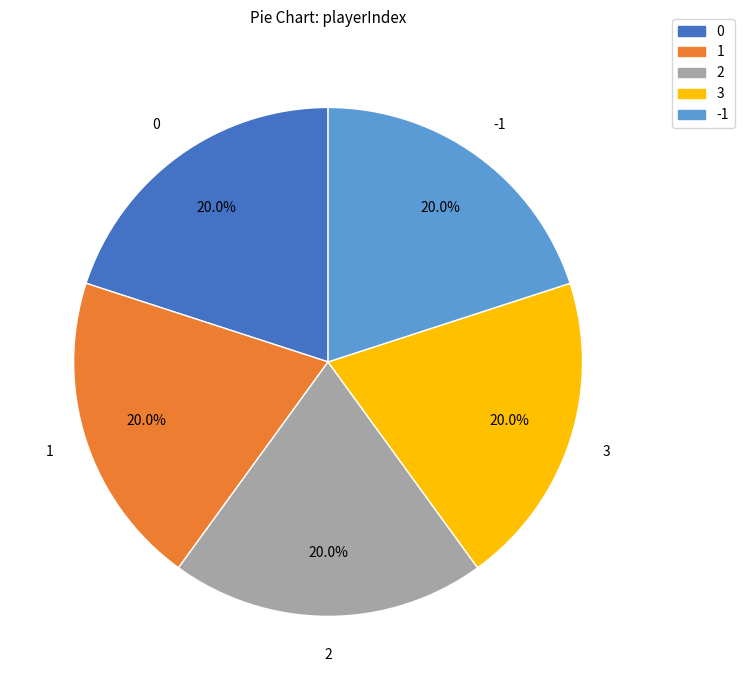

To the nearest percent, what is the difference between the largest and smallest slice percentages?

0%